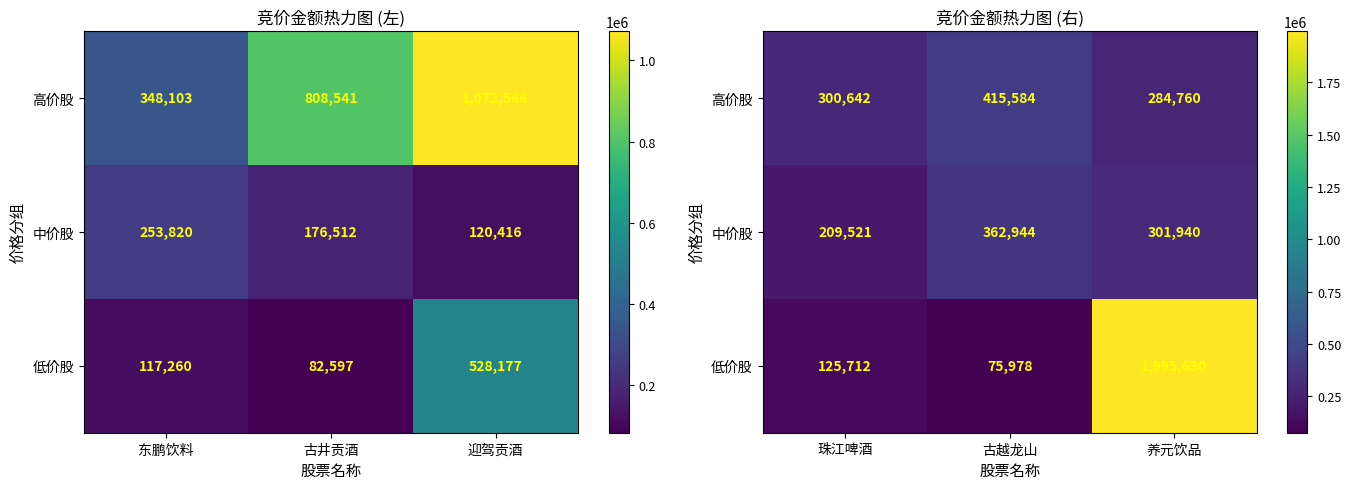

Which series has the largest range (max minus min)?

低价股